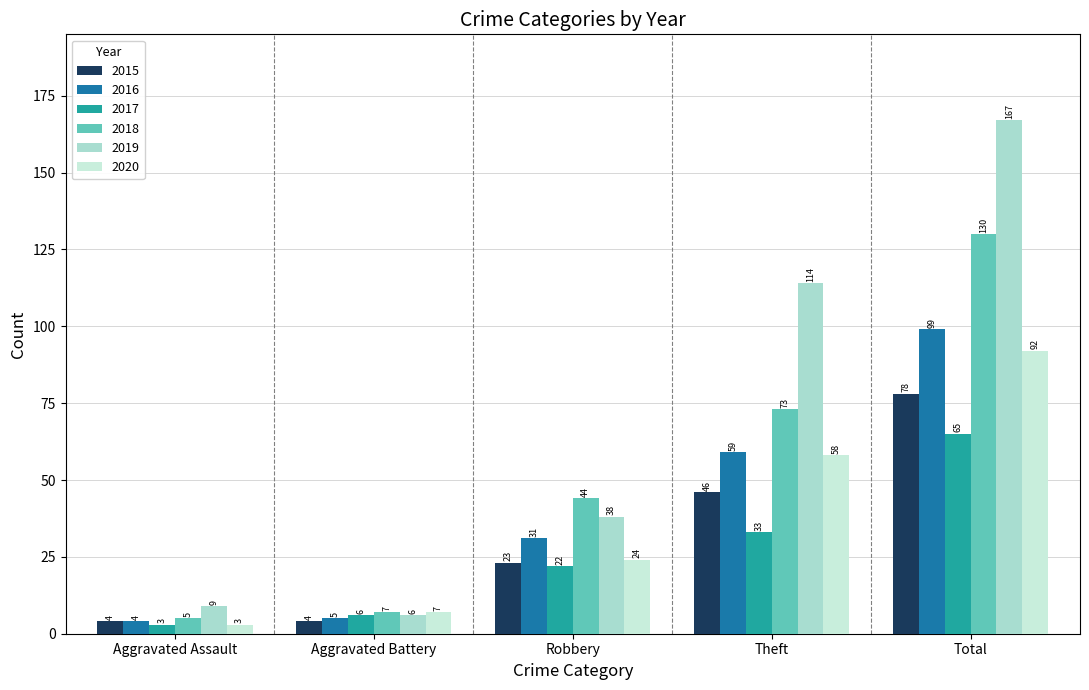

What is the value of the 2019 bar at the 2nd from the left?

6